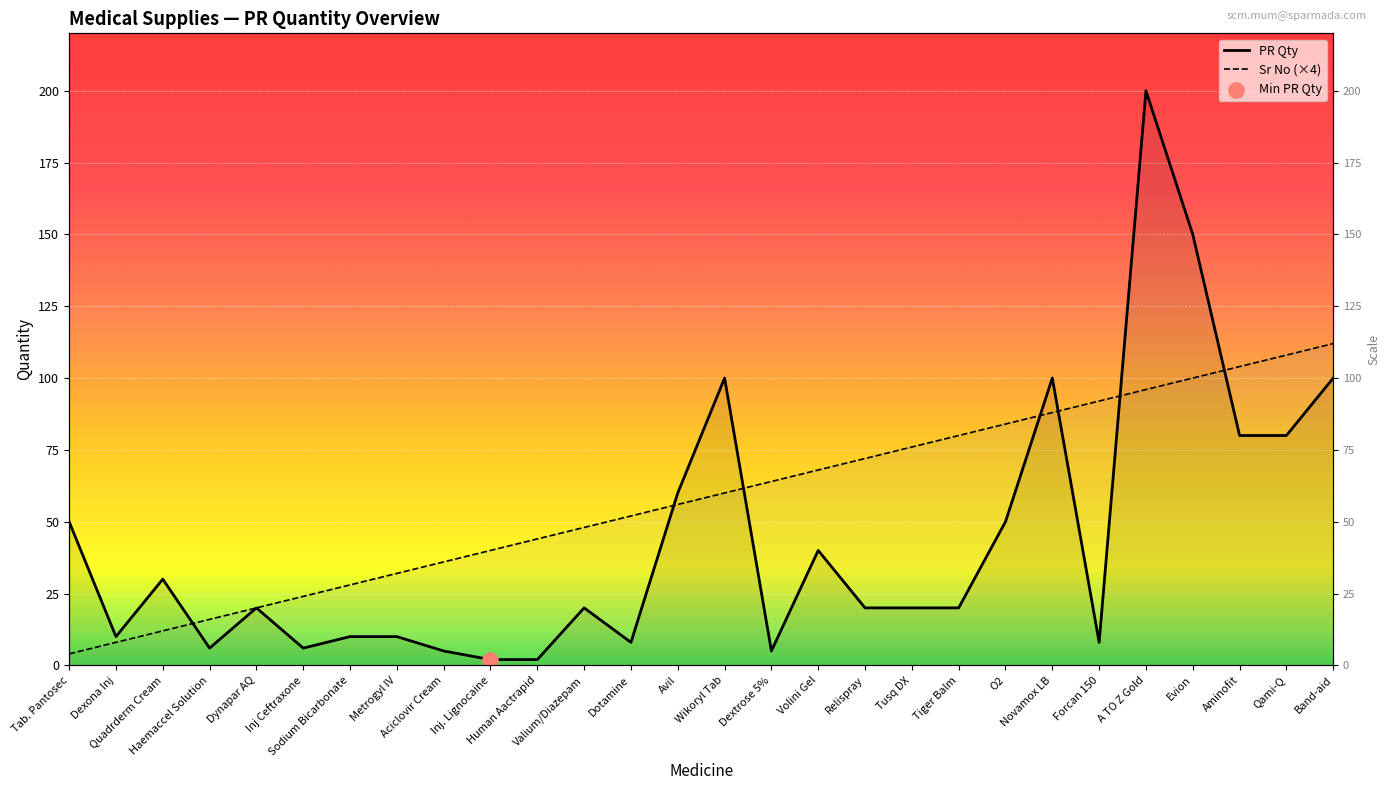

Is the value of Sr No at Tiger Balm greater than the value of PR Qty at Relispray?

Yes